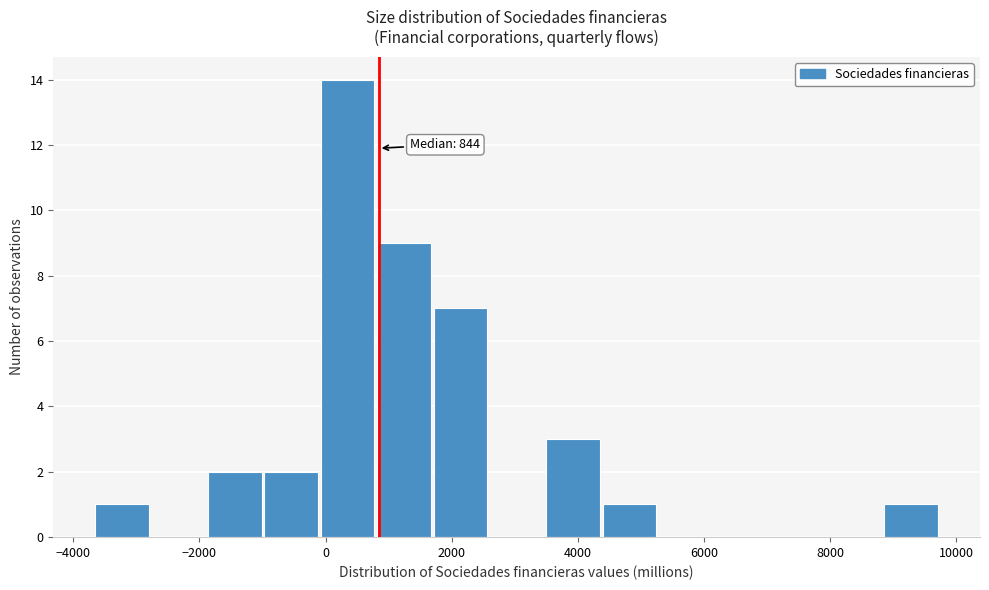

Over which range of the x-axis is the bar tallest?

0 to 800